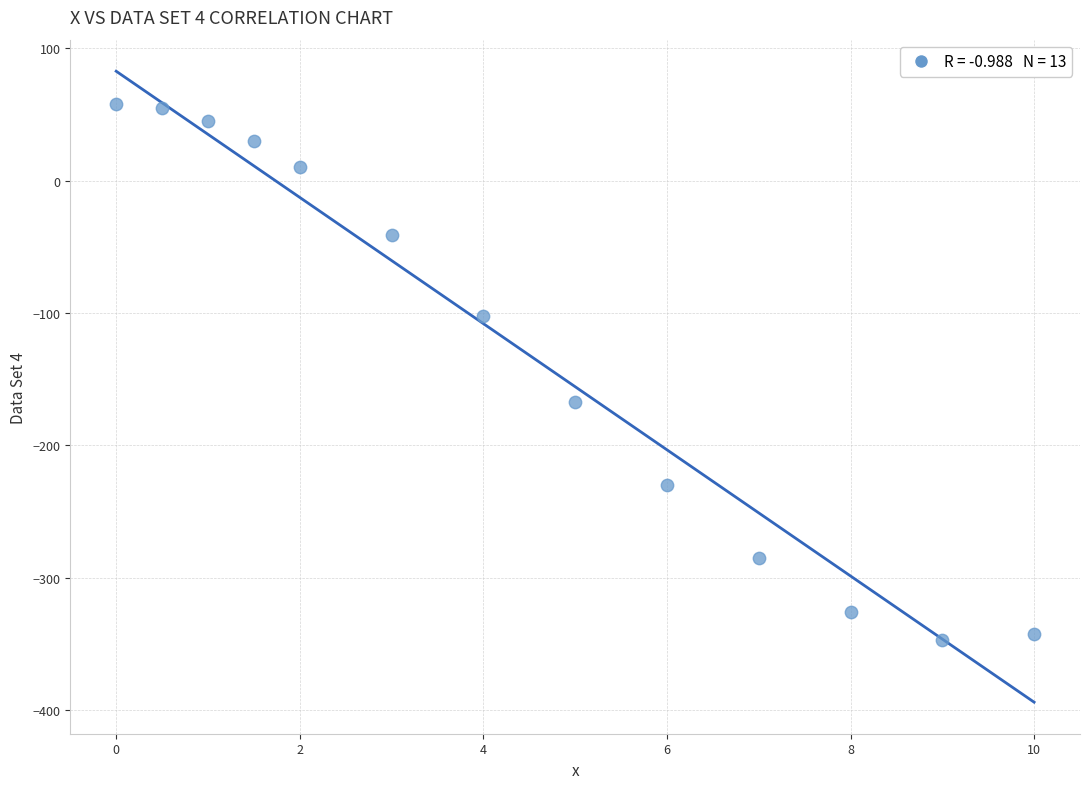

What is the range of Y values (max minus min)?

405